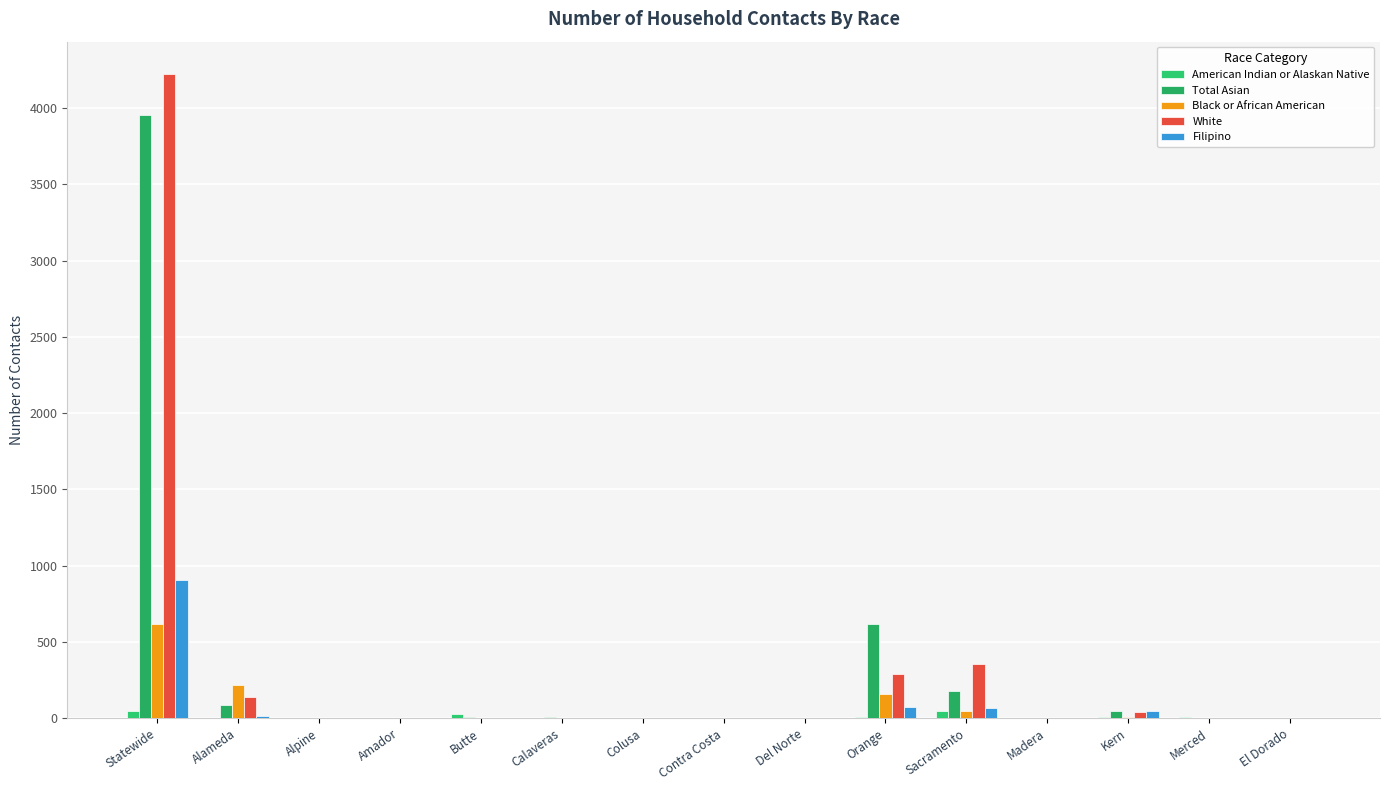

Rank the categories by White value from lowest to highest.

Alpine, Amador, Calaveras, Colusa, Contra Costa, Del Norte, Madera, El Dorado, Butte, Merced, Kern, Alameda, Orange, Sacramento, Statewide